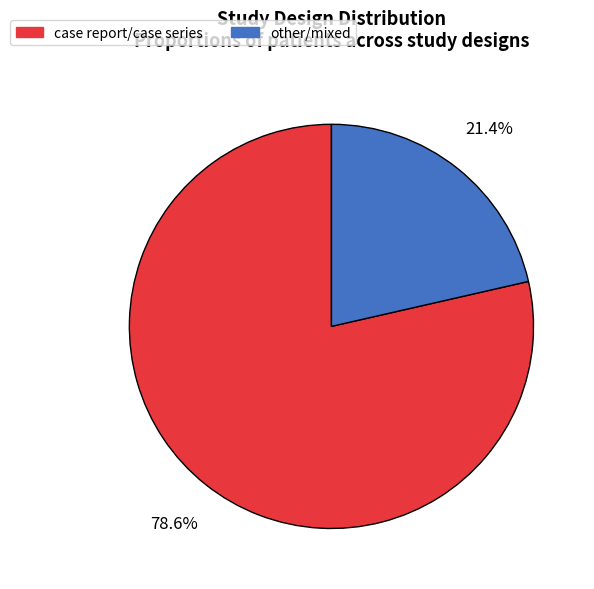

Rank the categories by value from lowest to highest.

other/mixed, case report/case series